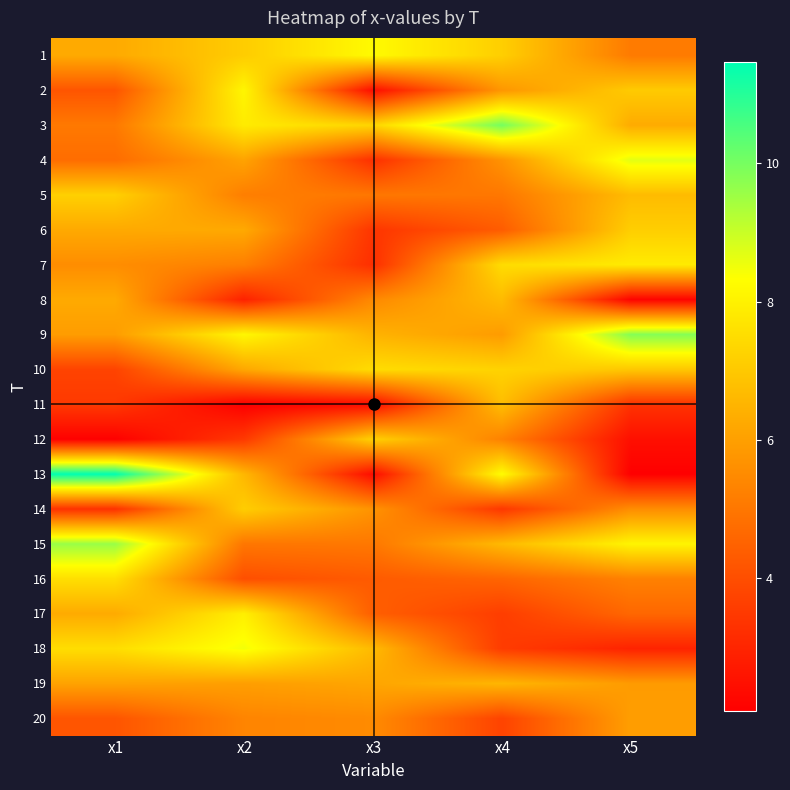

What is the difference between the highest and lowest values at x5?

7.8